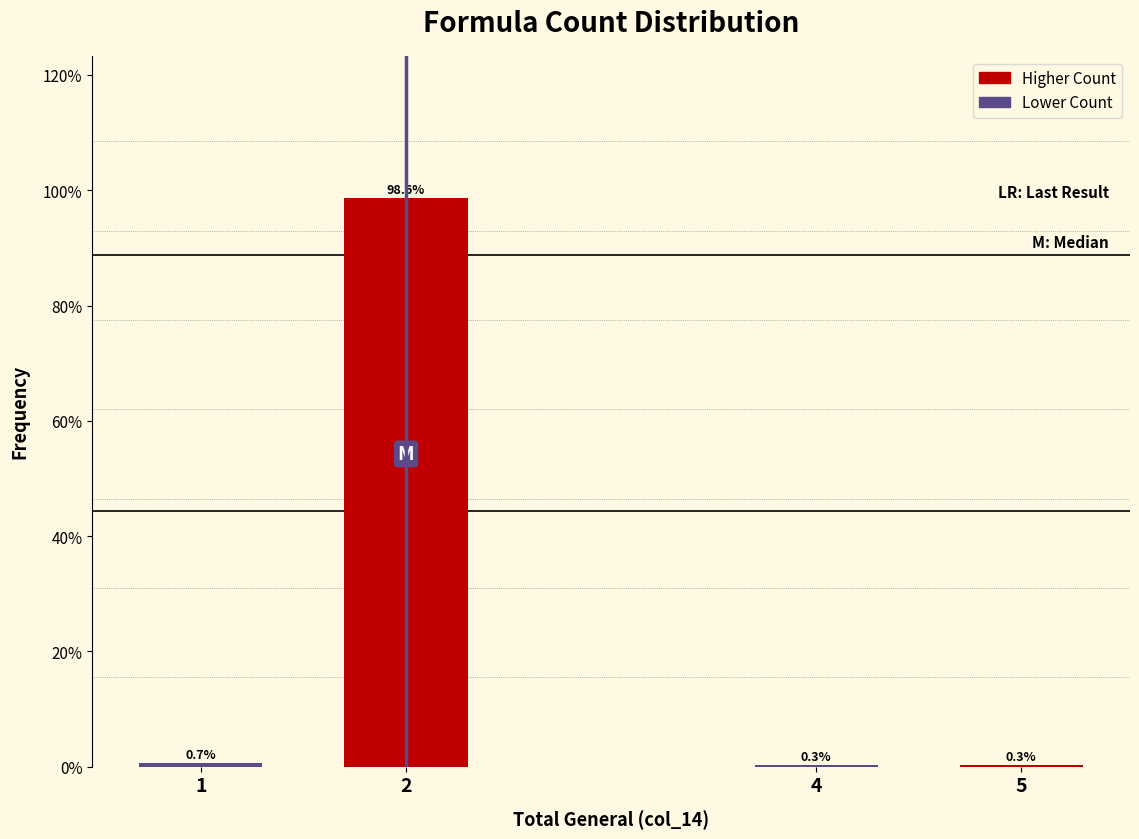

Reading left to right, list all the values displayed in this chart.

1=0.7	2=98.6	4=0.3	5=0.3